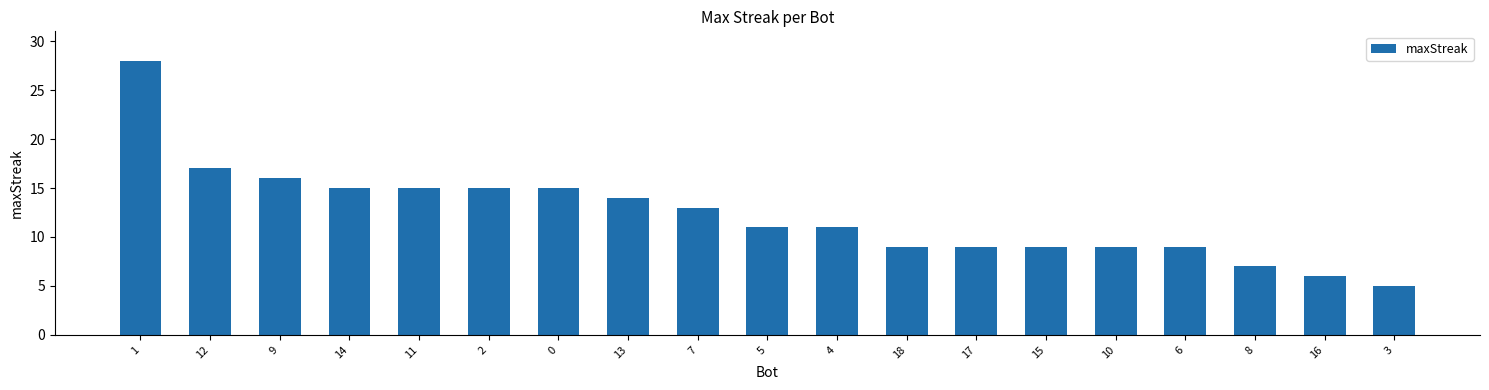

How many distinct data groups are displayed?

1